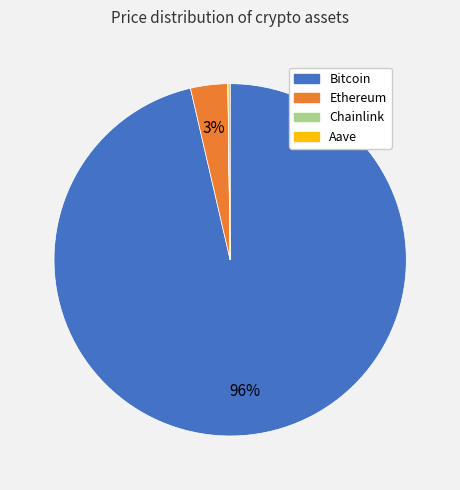

Does Bitcoin represent more than half of the total?

Yes